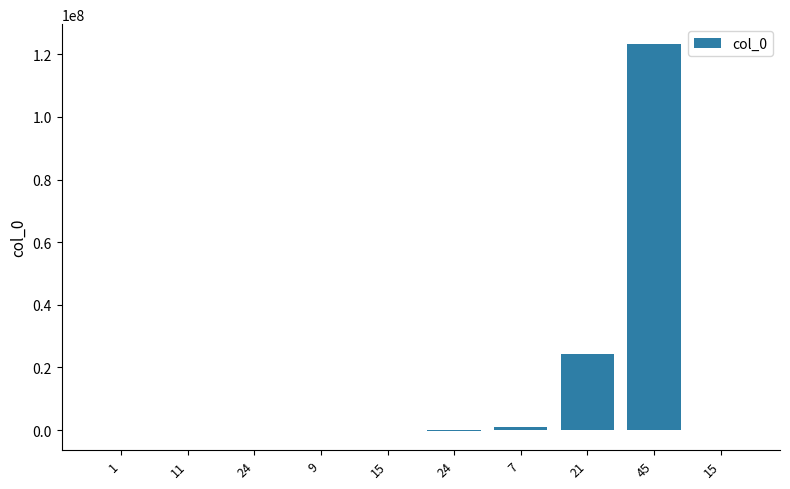

How many series are shown in this chart?

1